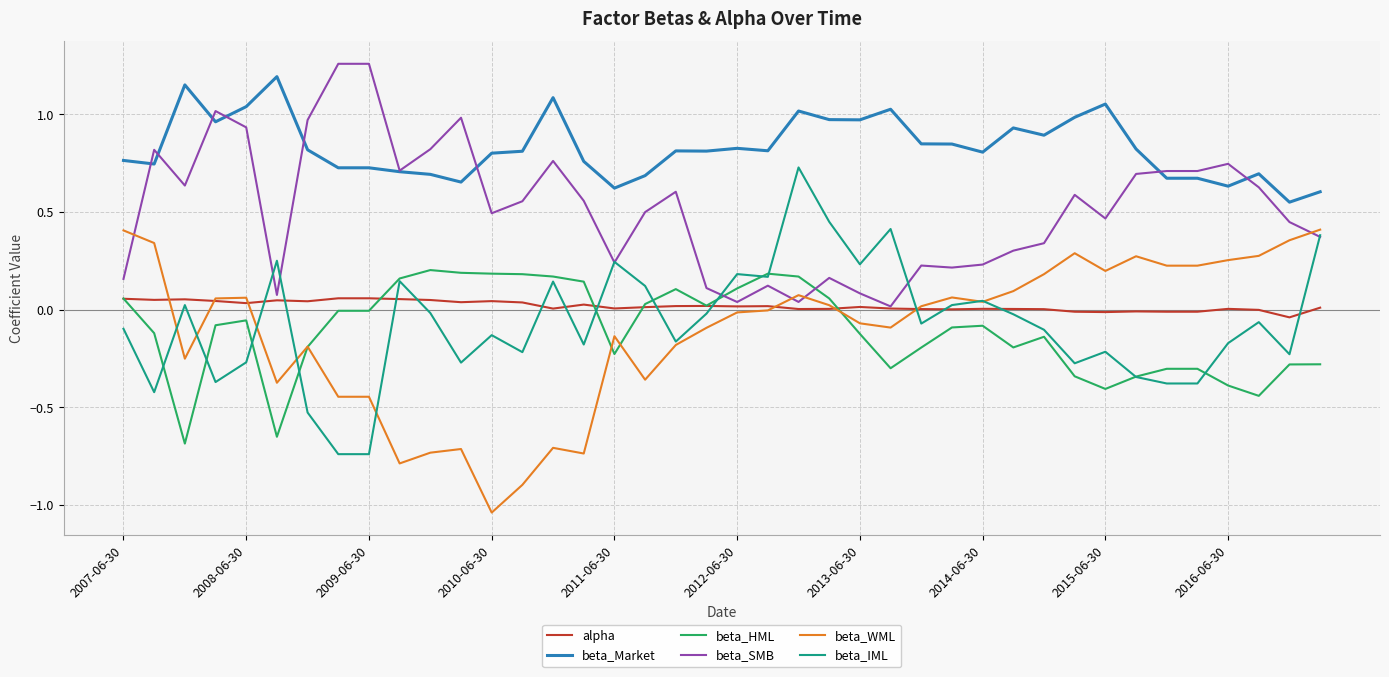

Which series has the largest total across all categories?

beta_Market